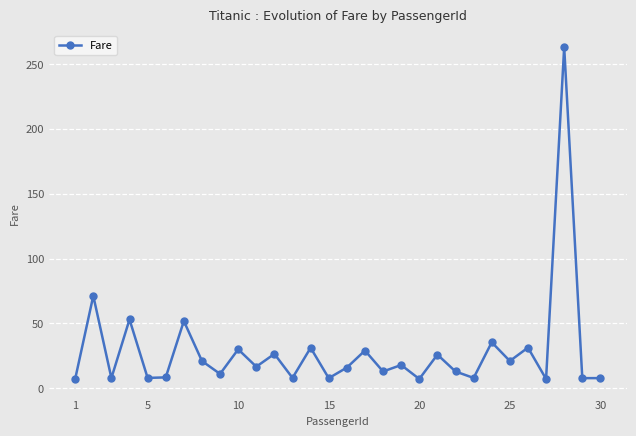

What is the smallest value displayed?

7.2